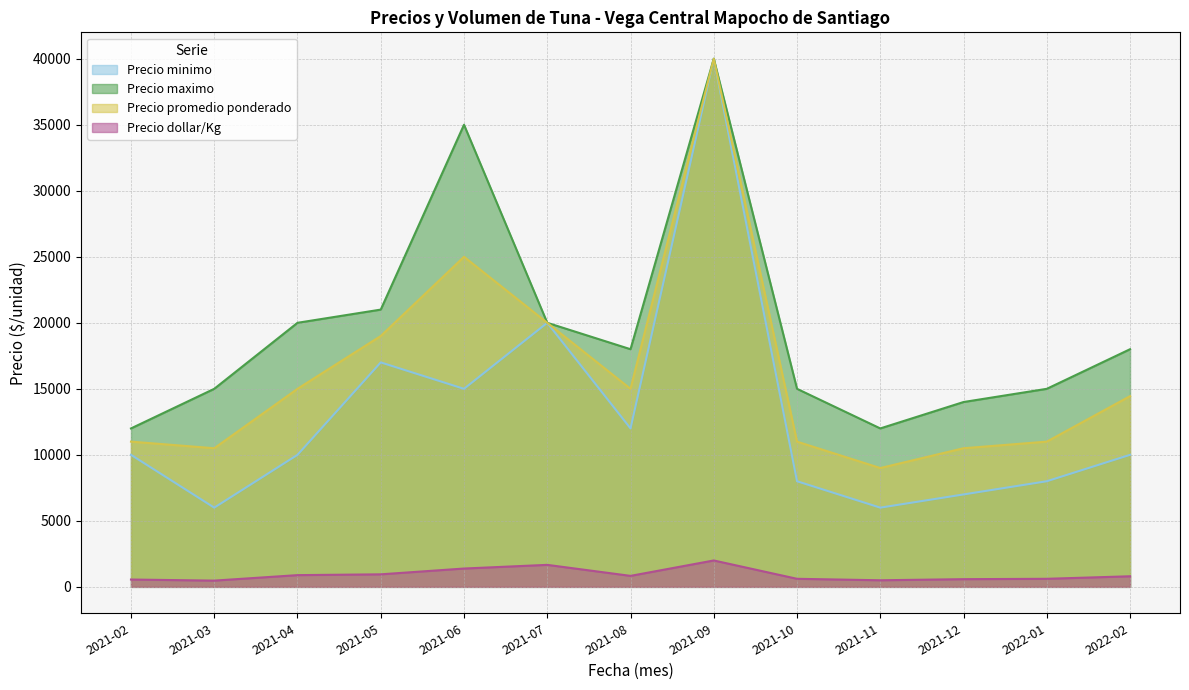

What is the minimum value for Precio dollar/Kg?

474